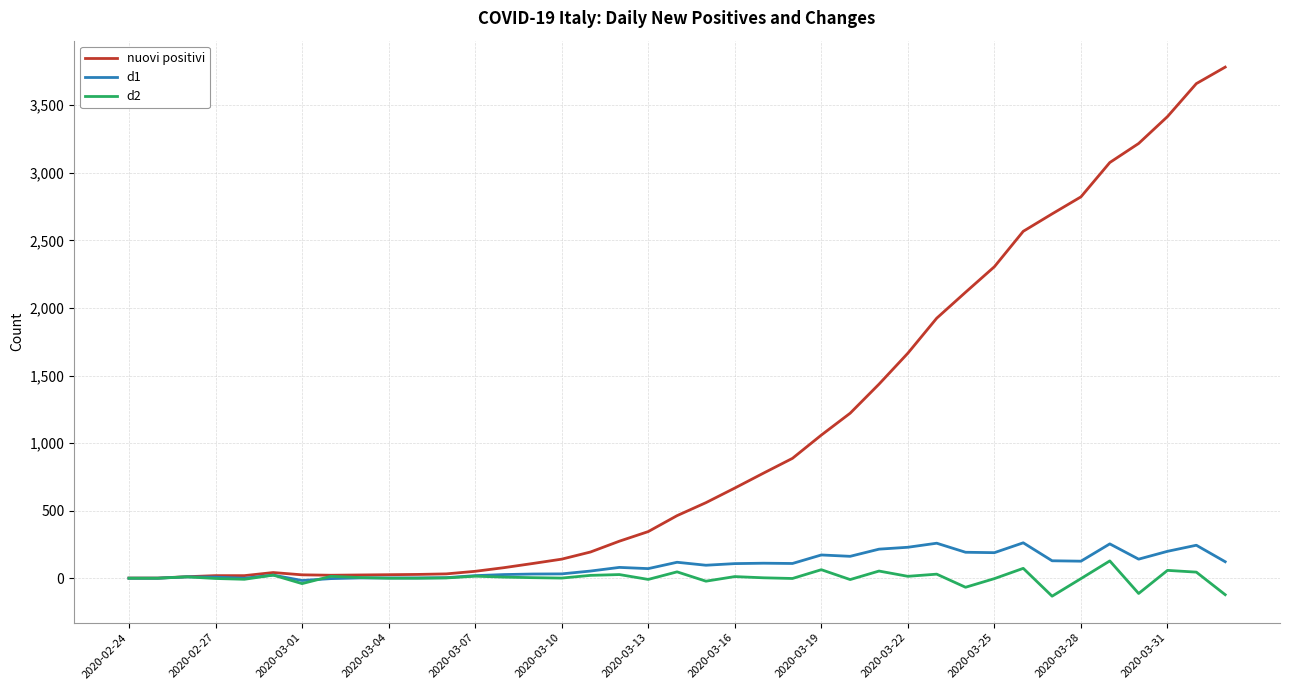

How many lines are shown in the chart?

3